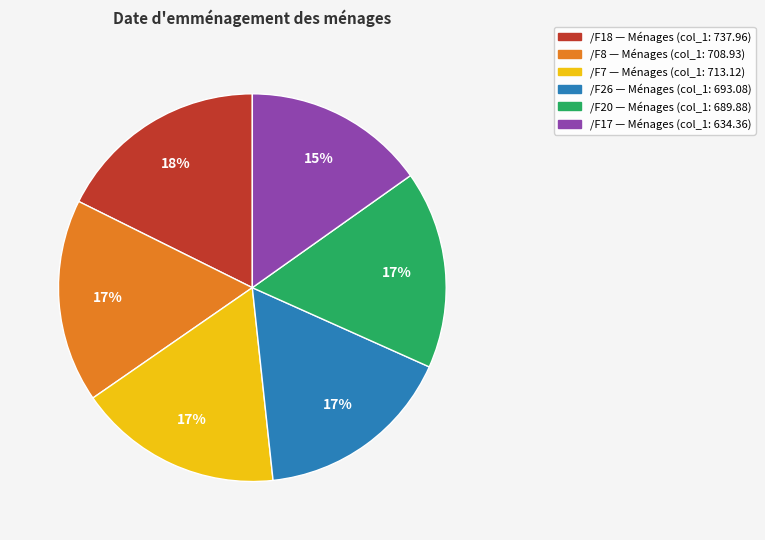

Is the sum of /F7 and /F18 greater than half?

No